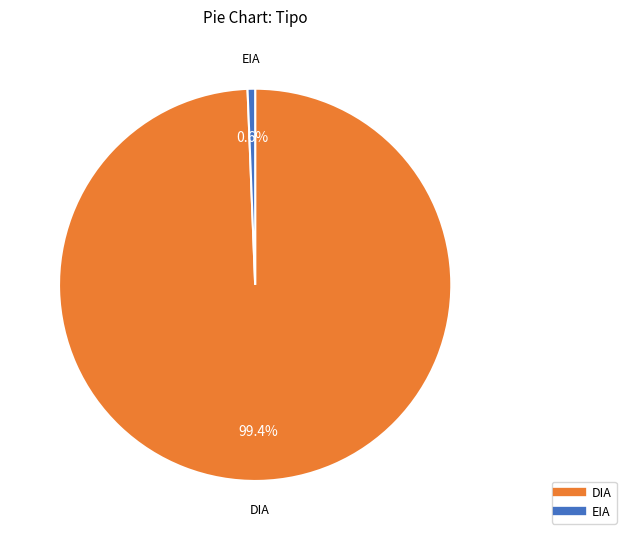

Combined, what portion of the pie is EIA and DIA?

100.0%